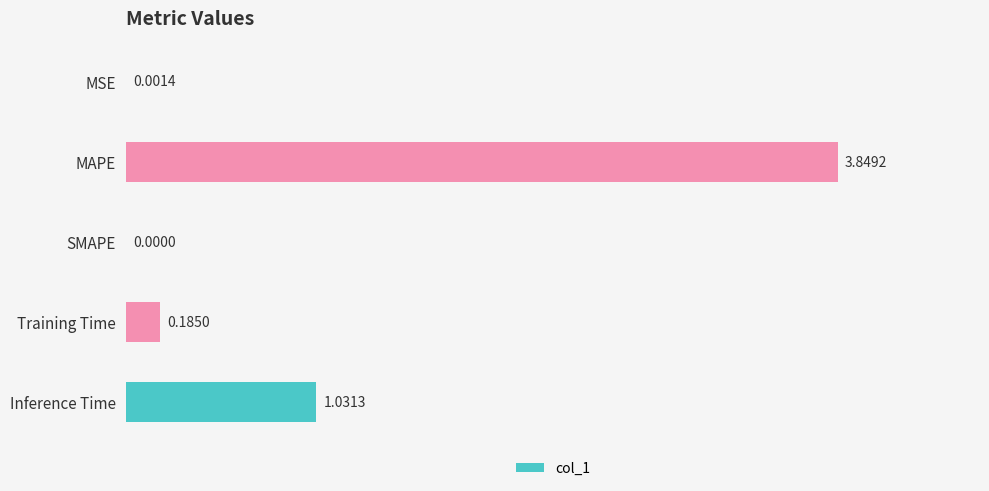

What is the change in value from MAPE to Inference Time?

-2.8